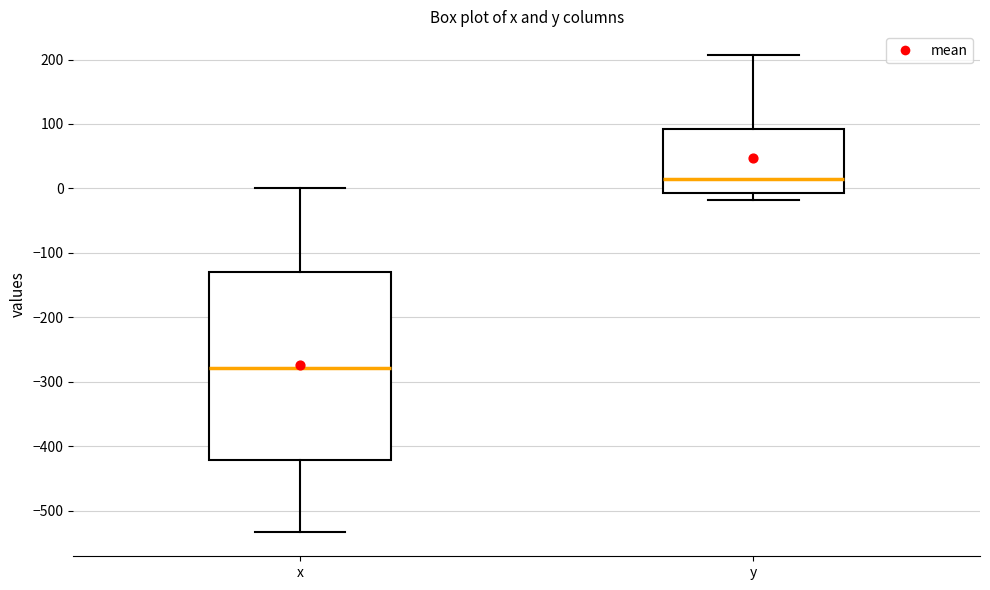

Reading left to right, transcribe this box plot: for each box, give where its median line is, the range the box spans, and where its two whiskers end, as read against the y-axis. The values are not printed on the chart, so give them approximately, as read against the axis.

x: median -280, box -420 to -130, whiskers -530 to 0
y: median 10, box -10 to 90, whiskers -20 to 210